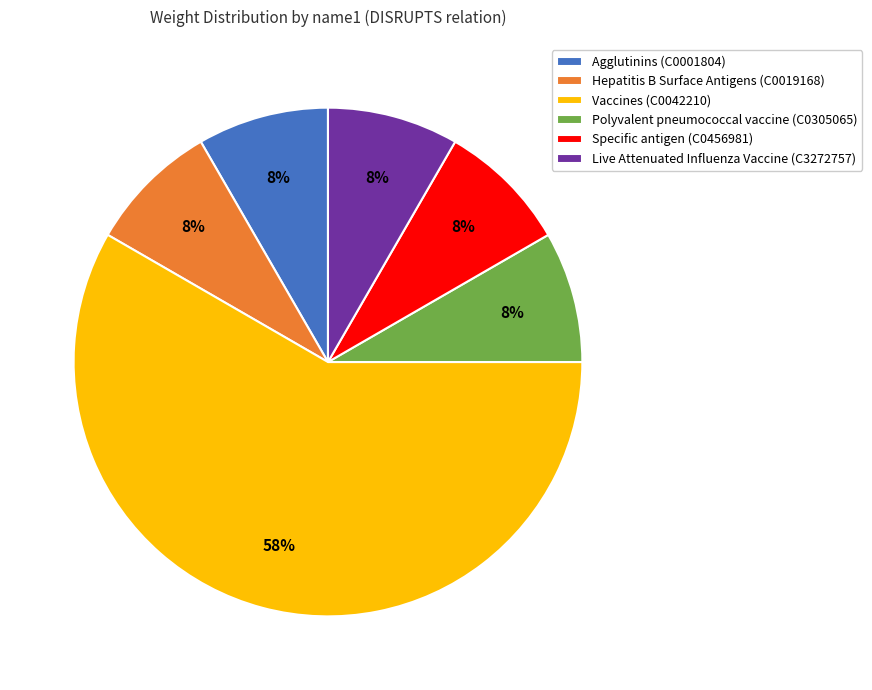

Is there a majority slice in this chart?

Yes